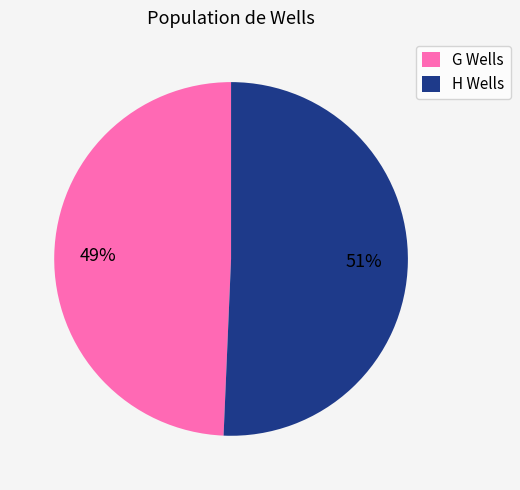

Which category has the smallest portion of the pie?

G Wells